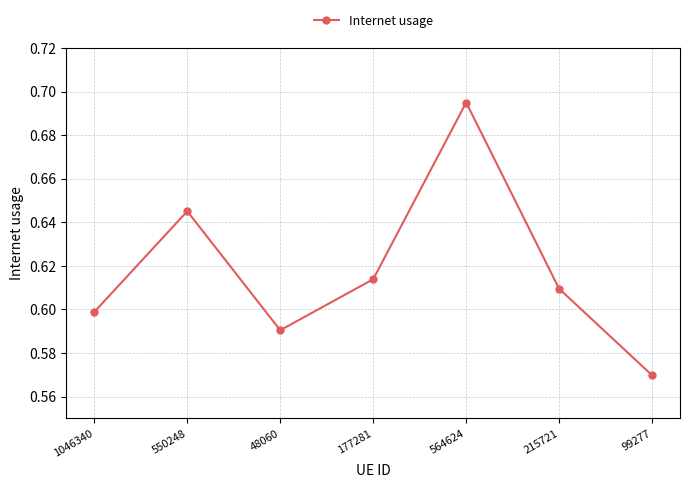

What position from the right is 215721?

2